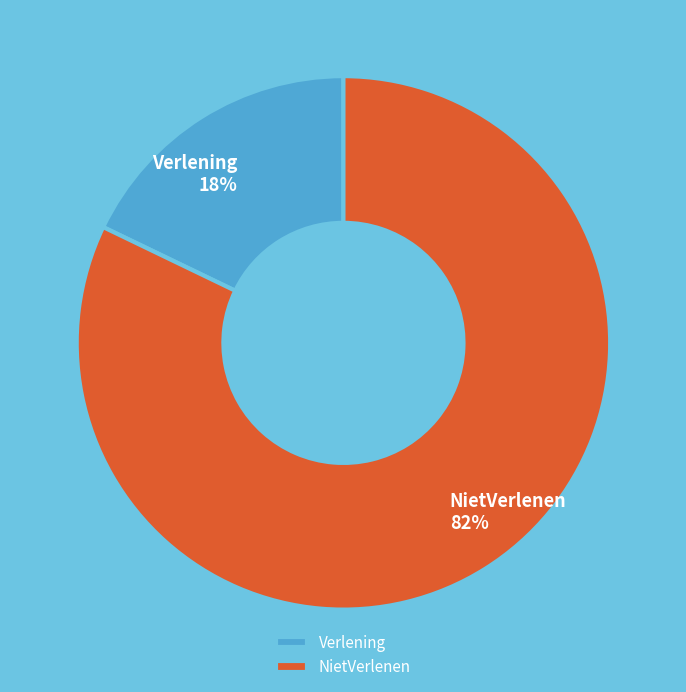

The NietVerlenen slice represents 82% of the pie. True or false?

True